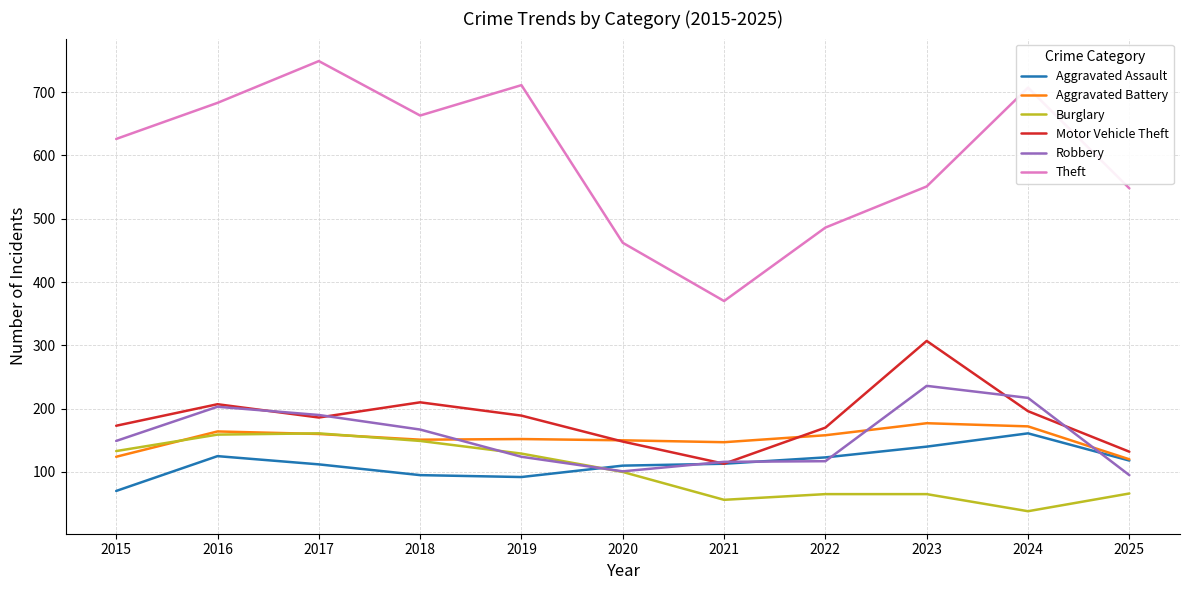

Which series has the widest spread of values?

Theft